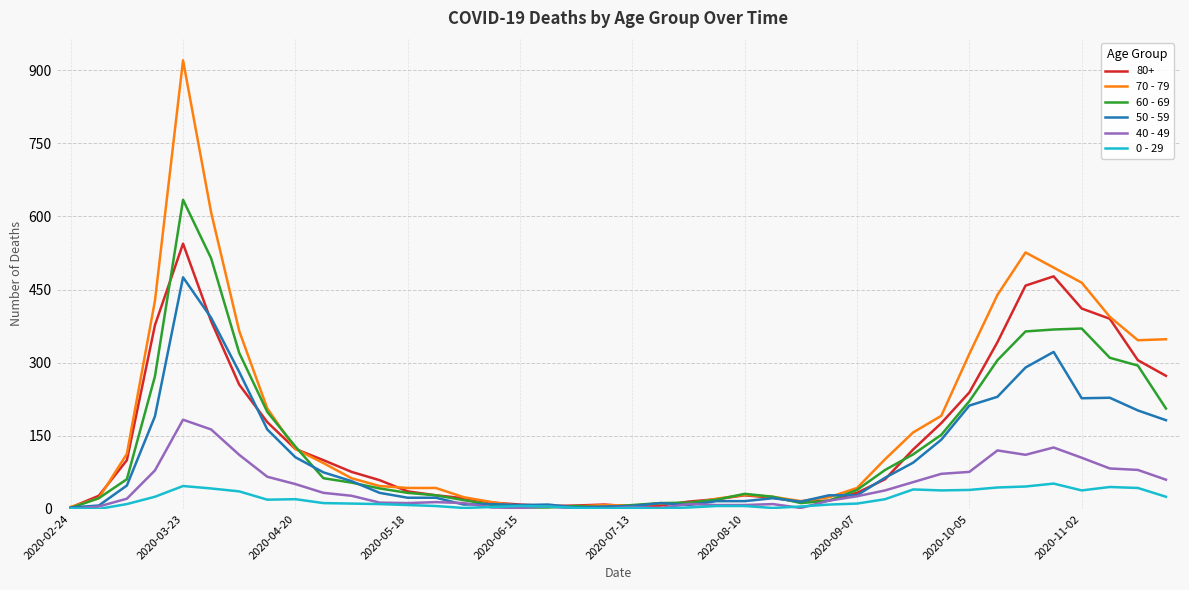

Rank the series by their maximum value, from highest to lowest.

70 - 79, 60 - 69, 80+, 50 - 59, 40 - 49, 0 - 29